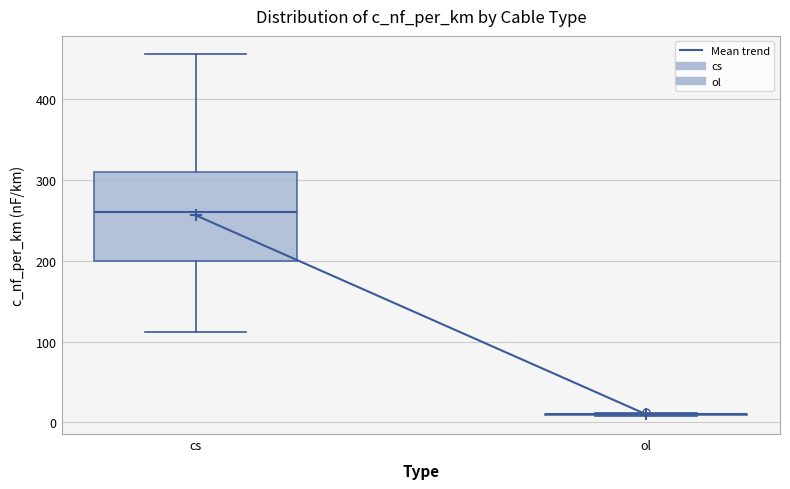

Comparing the boxes themselves (not the whiskers), which one is the tallest?

cs